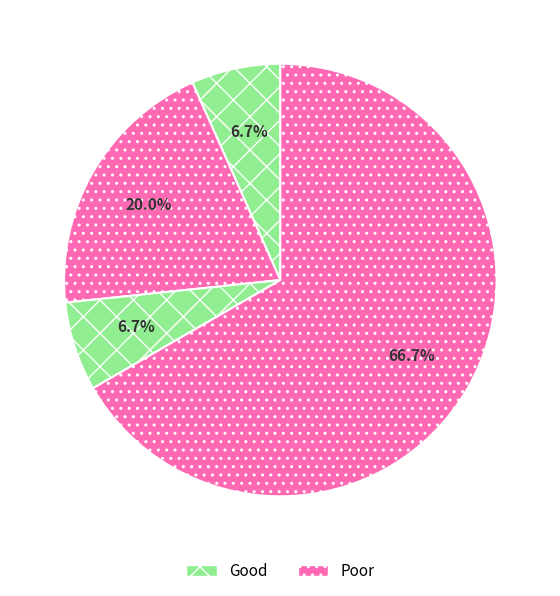

To the nearest percent, what is the average slice percentage?

25%